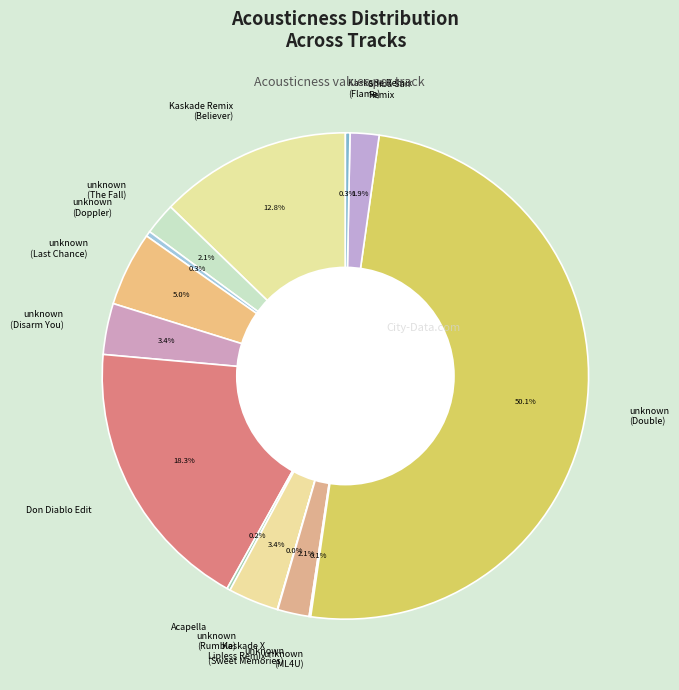

Which slice represents more than half of the pie?

unknown (Double)